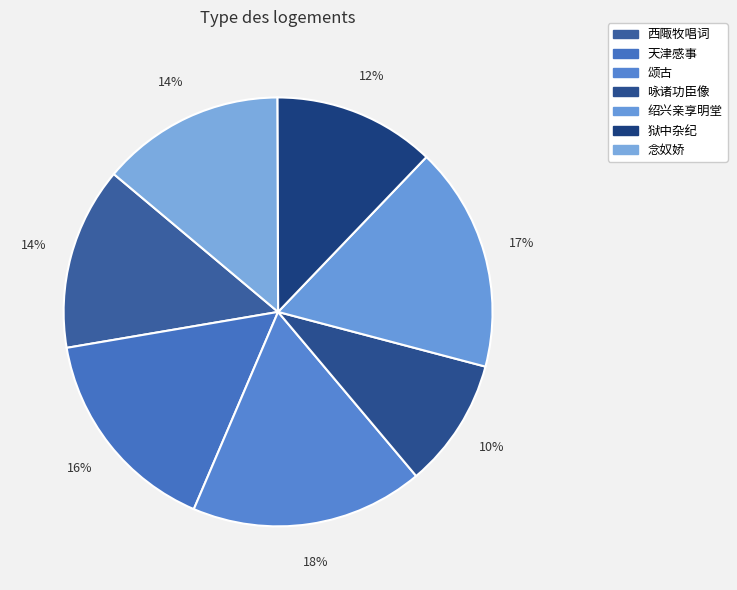

How many slices are in this pie chart?

7